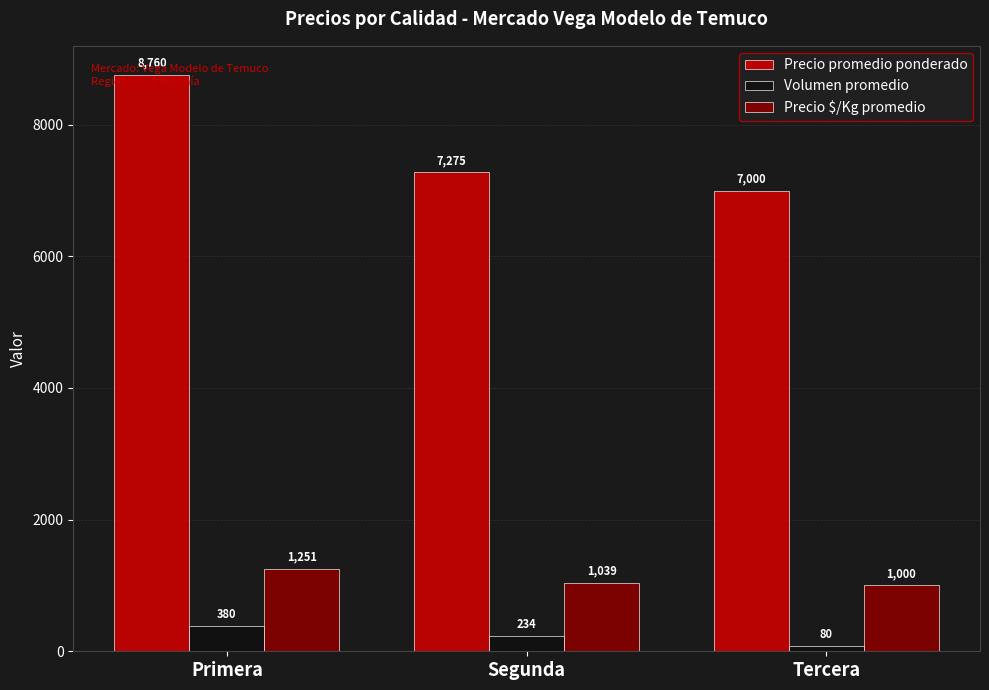

Is it true that Precio $/Kg promedio equals 1251 at Primera?

True